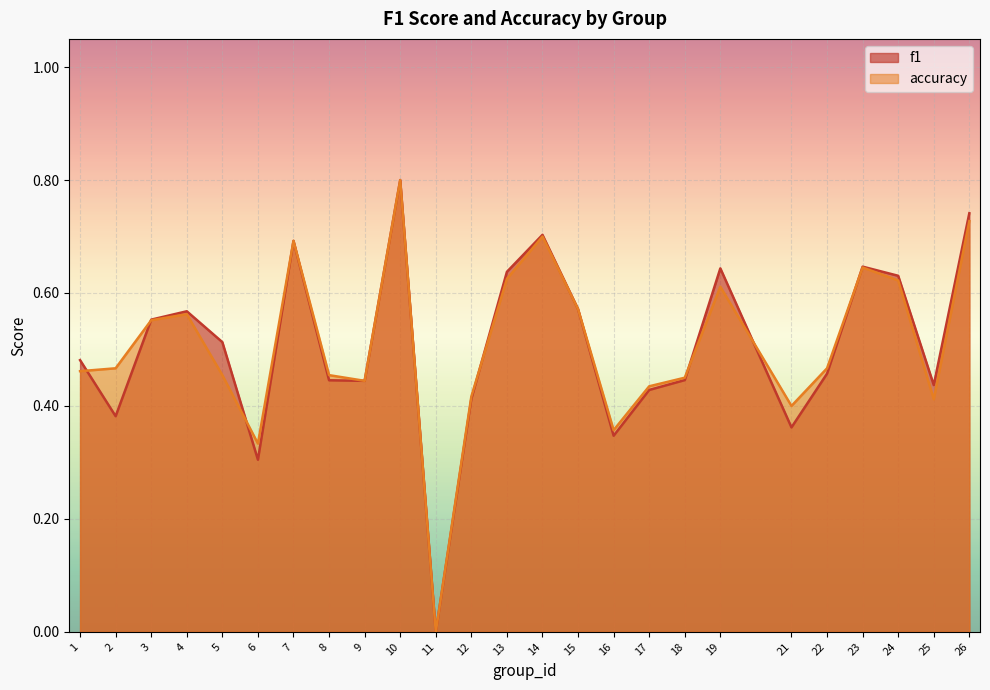

Which series has the largest total across all categories?

accuracy